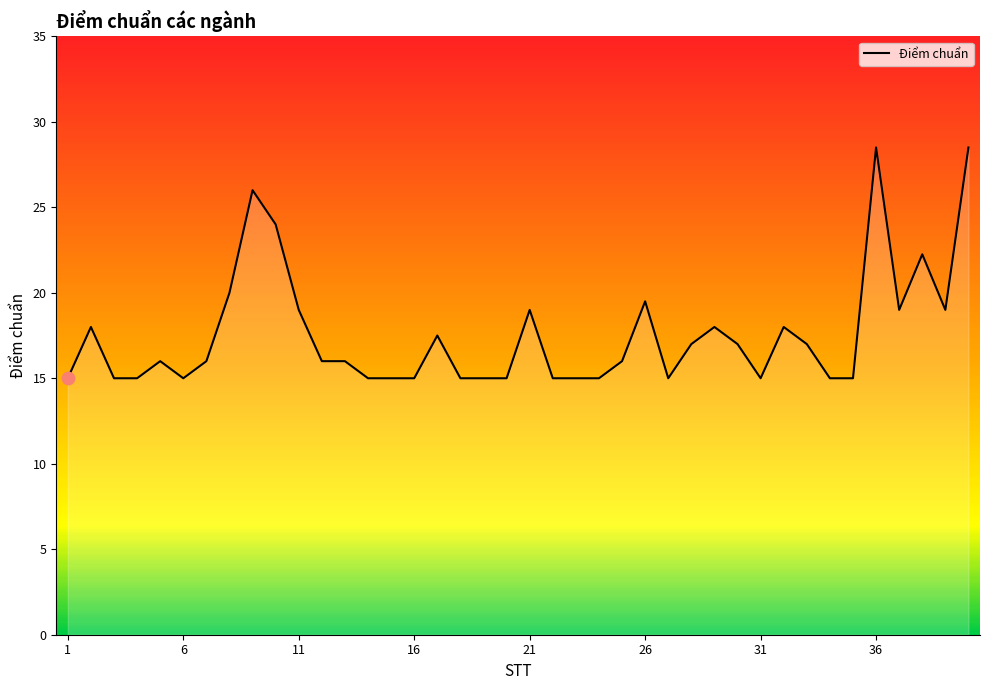

What is the maximum value shown in the chart?

28.5